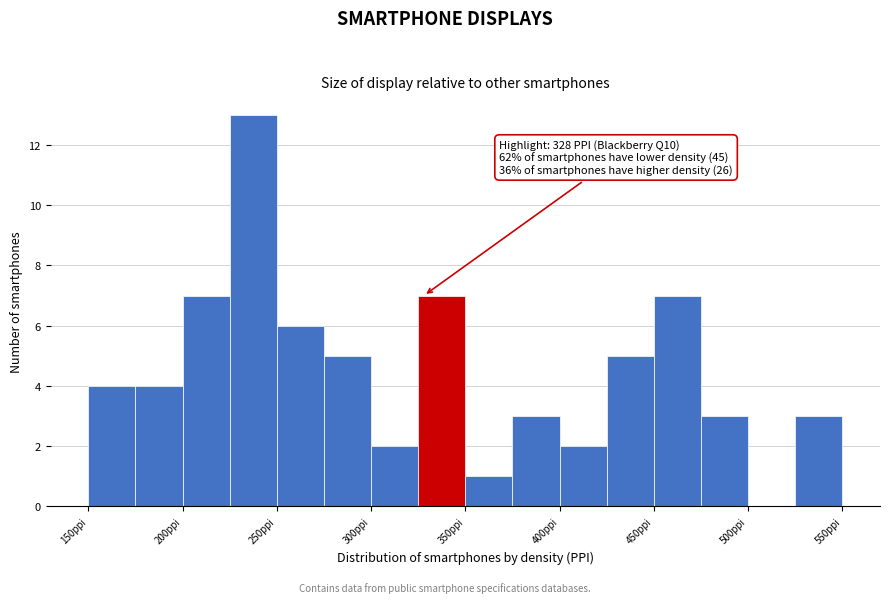

Which range on the x-axis has the tallest bar?

225 to 250